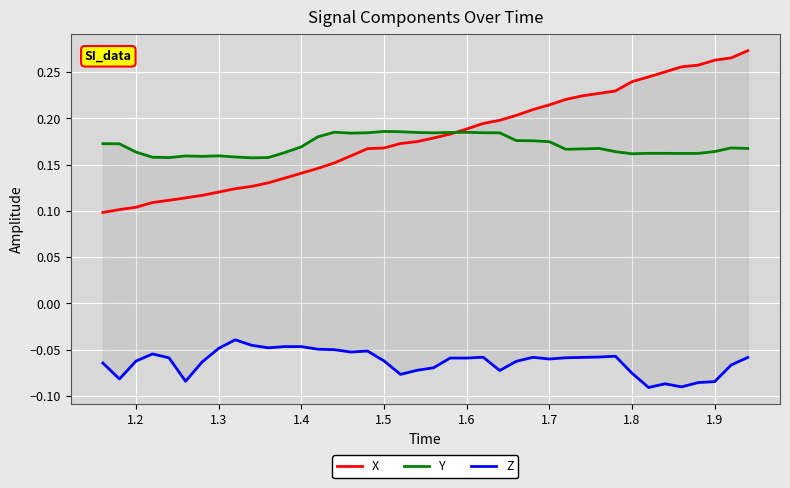

Is it true that X equals 0.1 at 36?

False